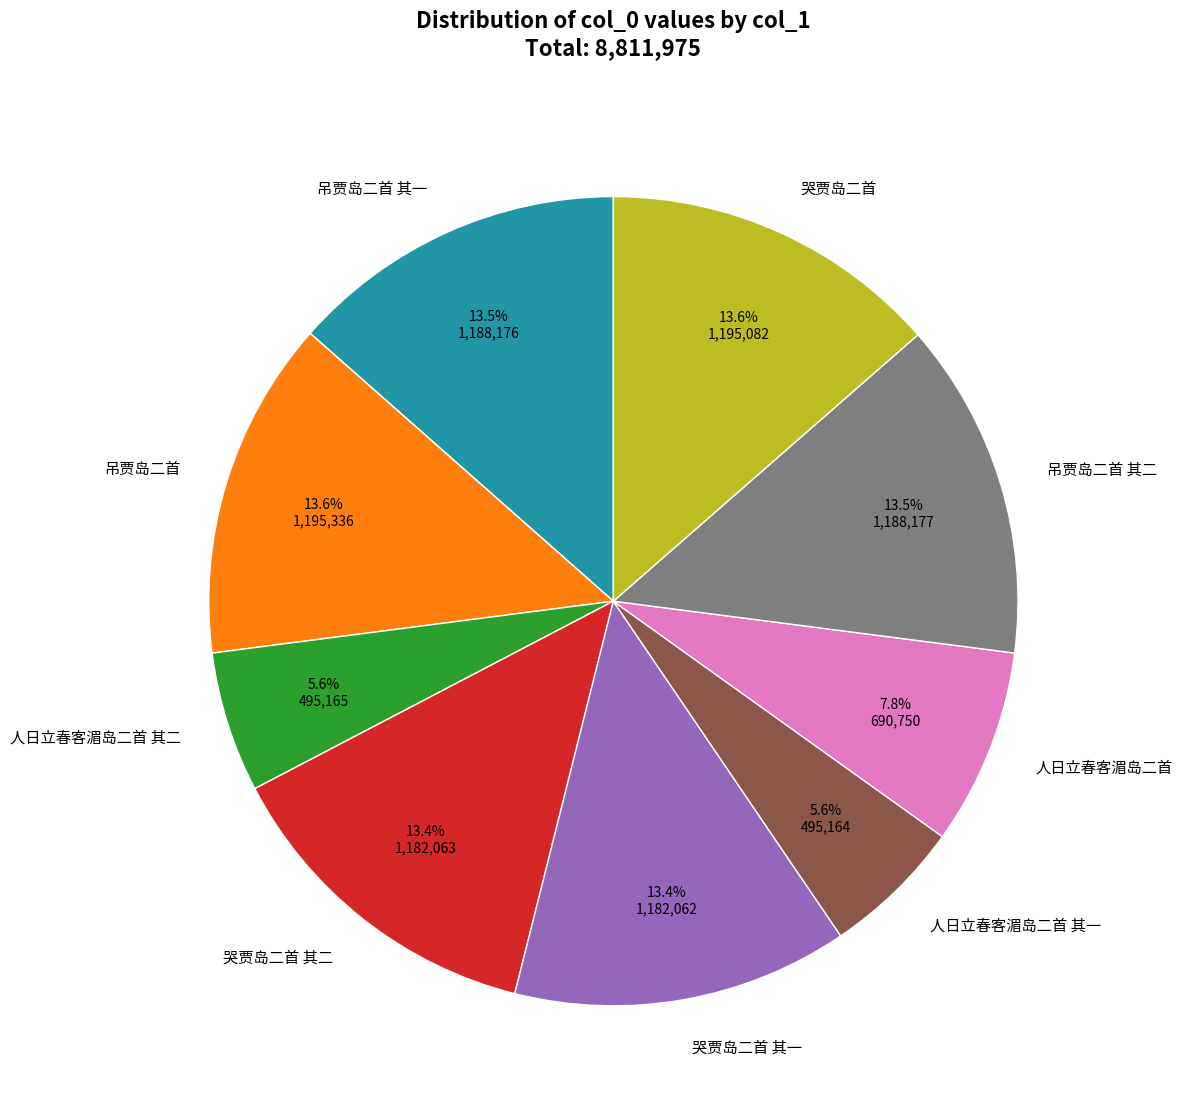

To the nearest percent, what portion does 哭贾岛二首 其一 represent?

13%